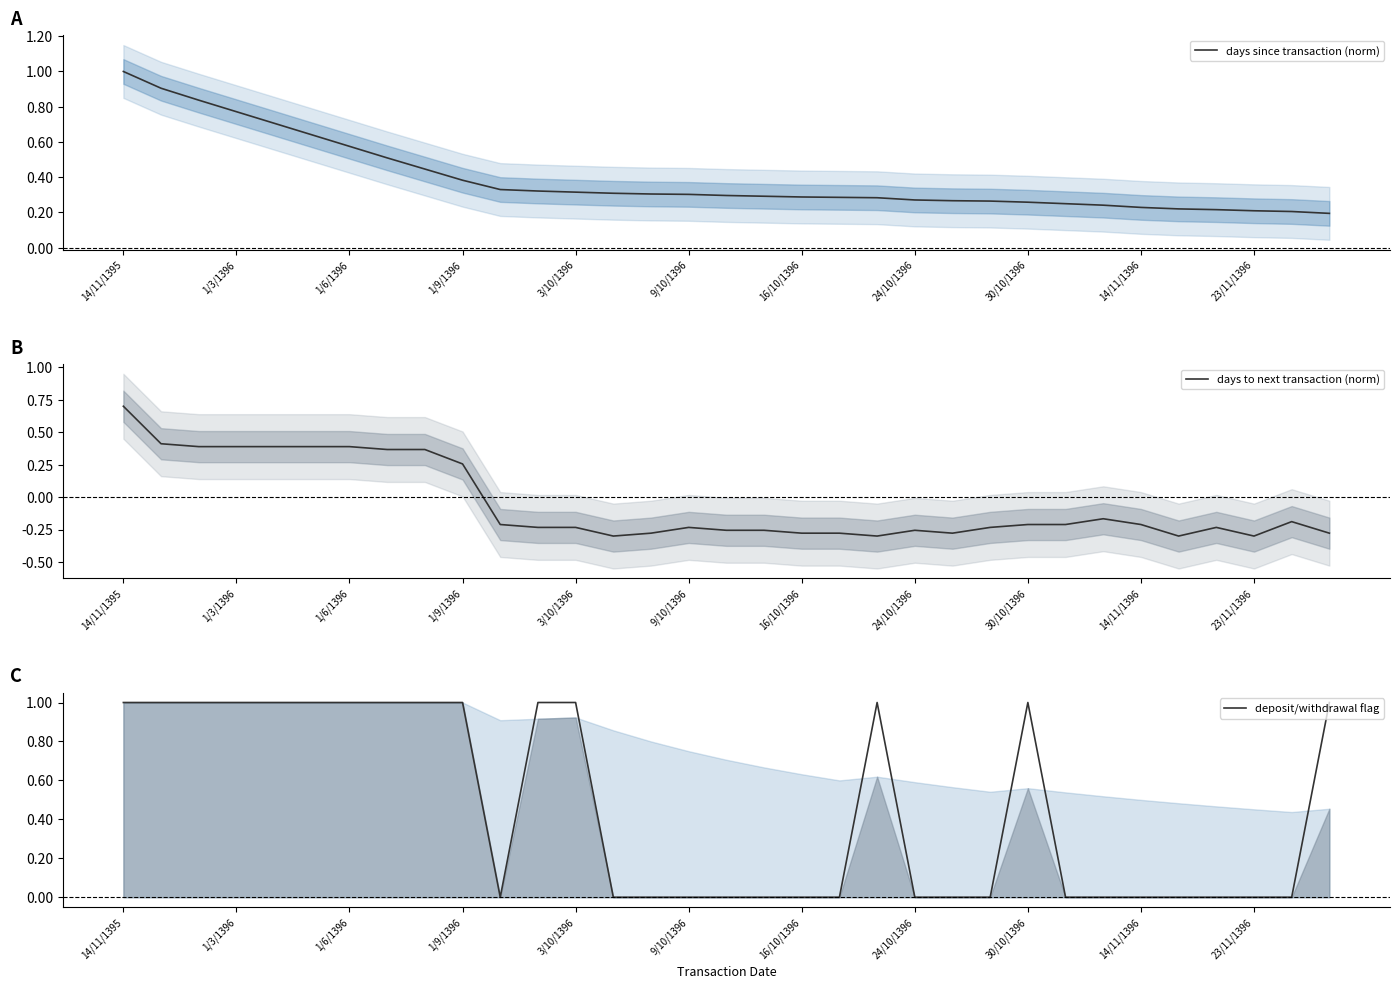

At how many categories does at least one series exceed 0?

33